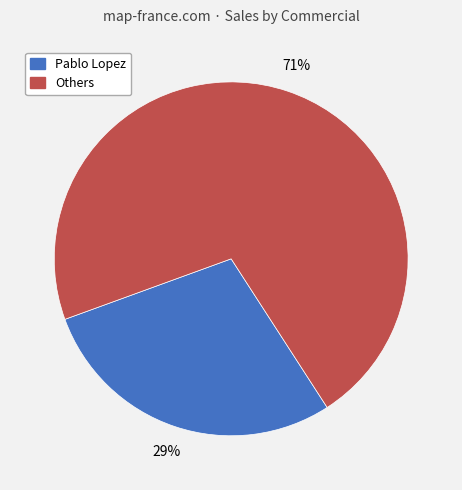

Is there any slice that represents more than half of the pie?

Yes